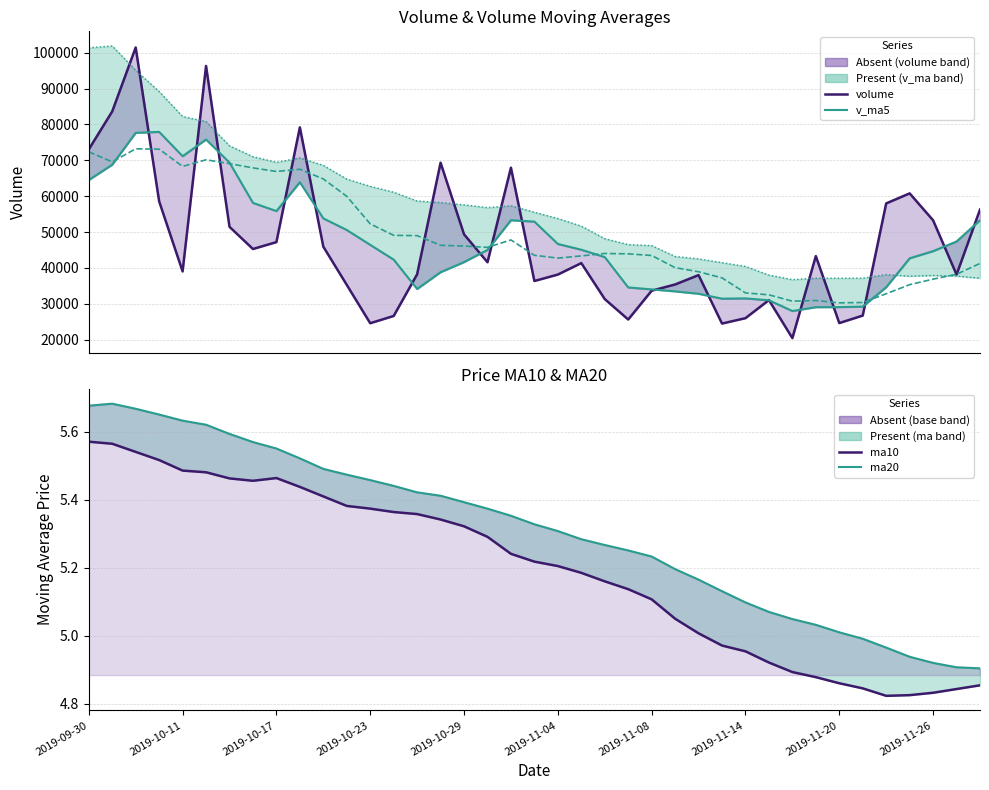

Count the number of data series in this chart.

6